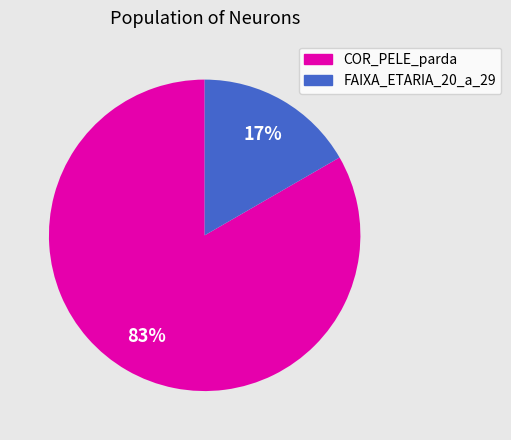

How many segments does this pie chart have?

2